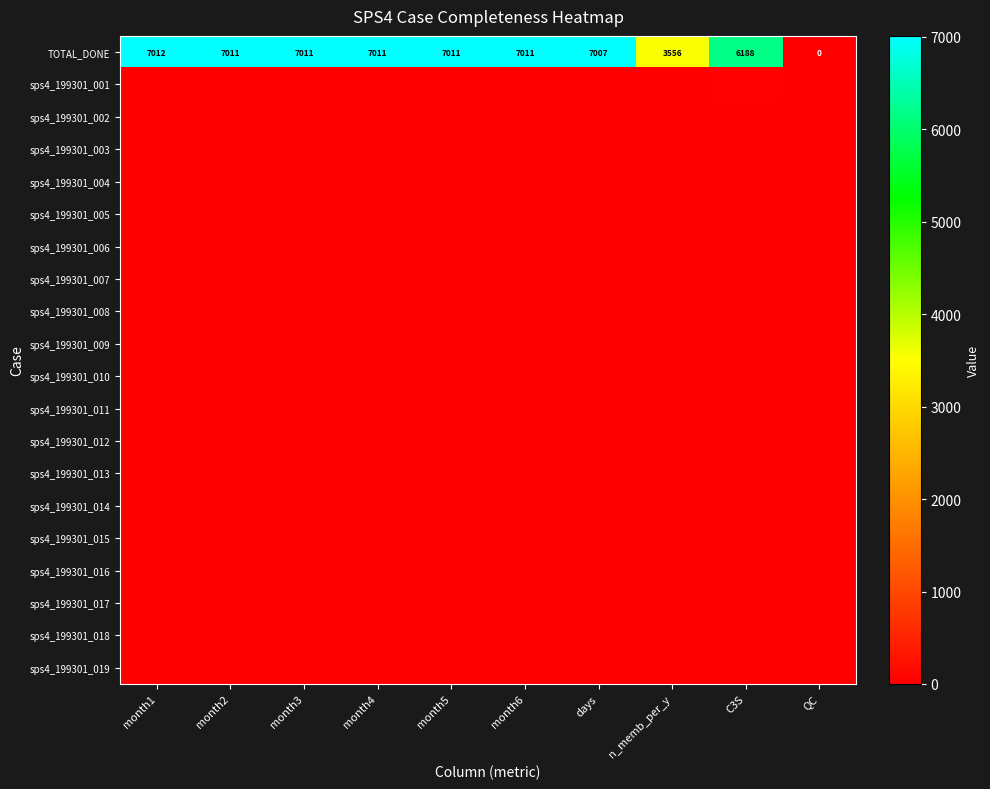

The TOTAL_DONE series shows 7011 at month4. True or false?

True